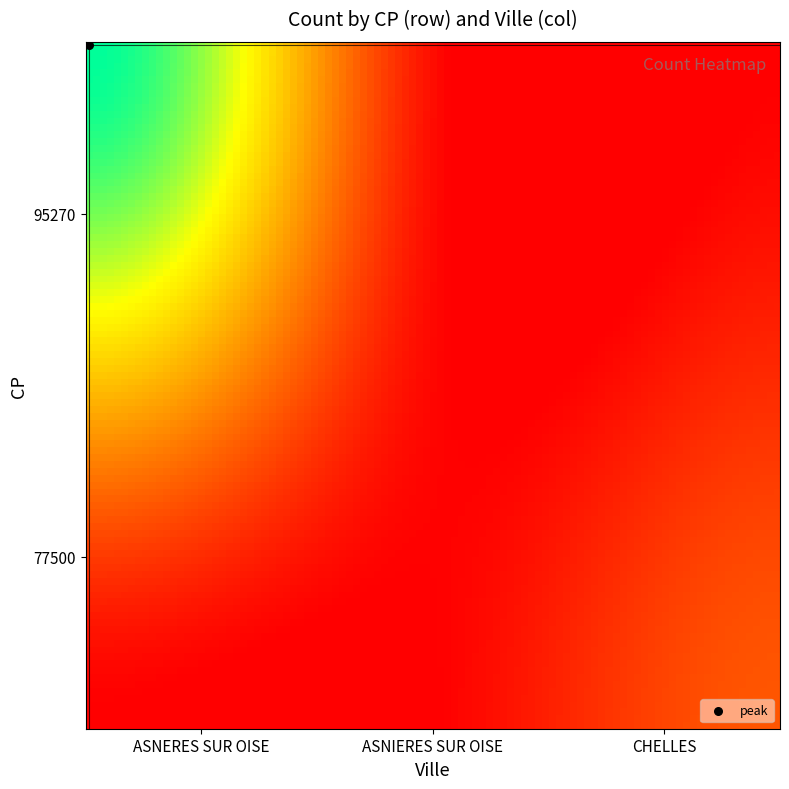

What is the greatest value displayed?

31